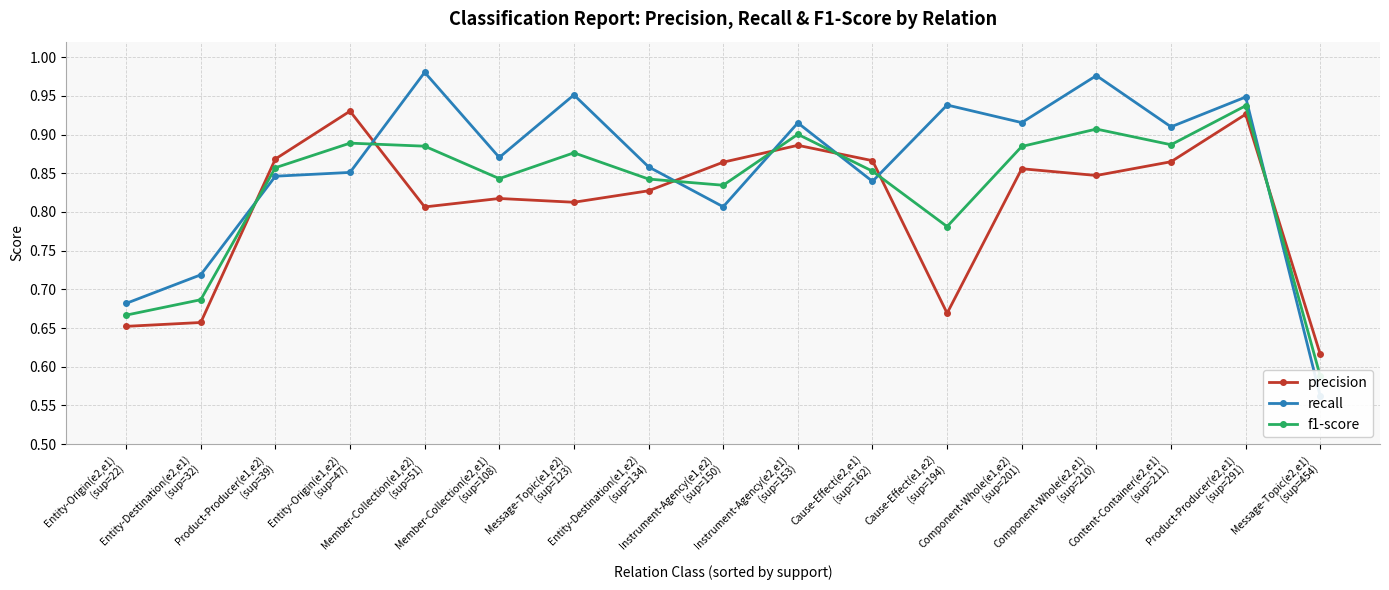

What is the spread (max minus min) of values at Instrument-Agency(e1,e2)
(sup=150)?

0.1